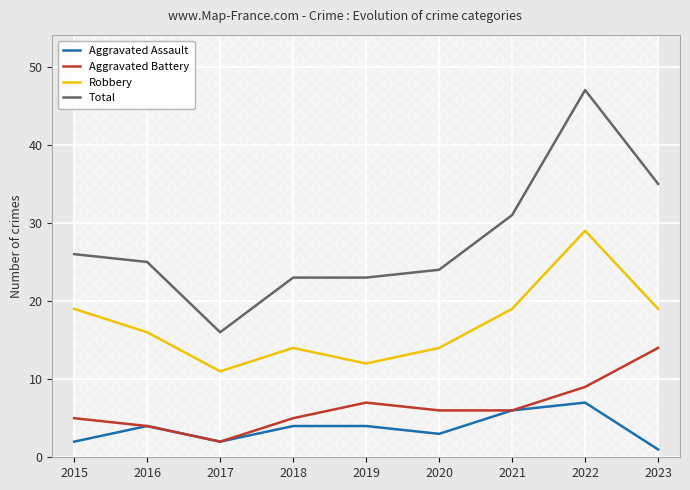

List the series in order of their peak value, highest first.

Total, Robbery, Aggravated Battery, Aggravated Assault